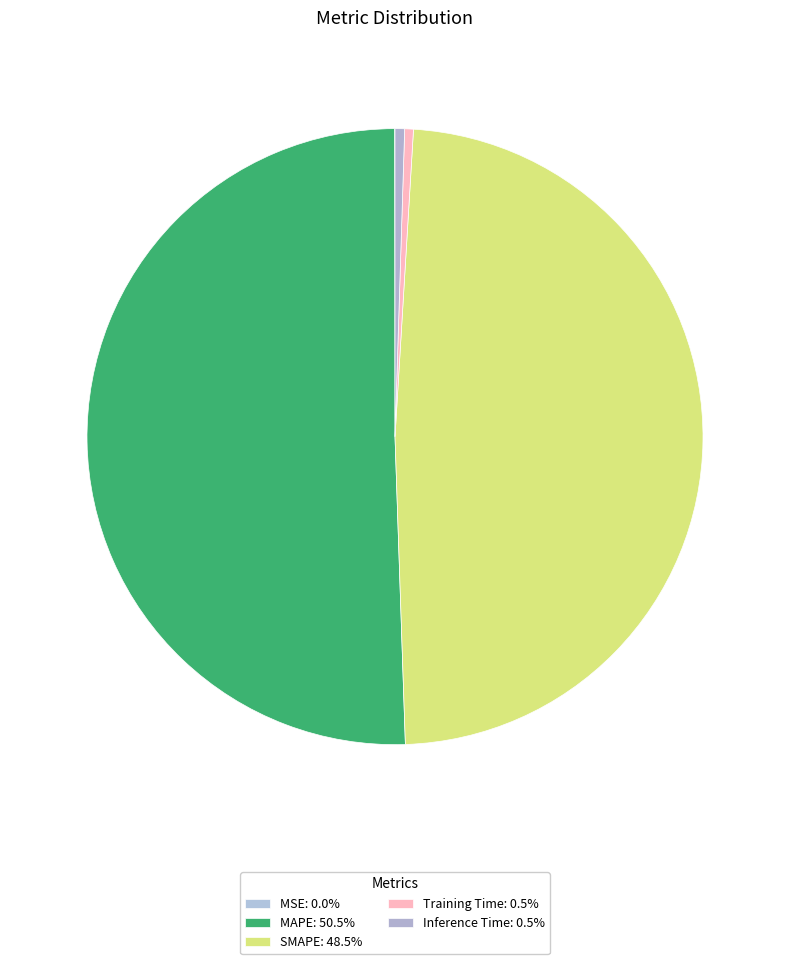

Does MAPE account for over 50% of the chart?

Yes